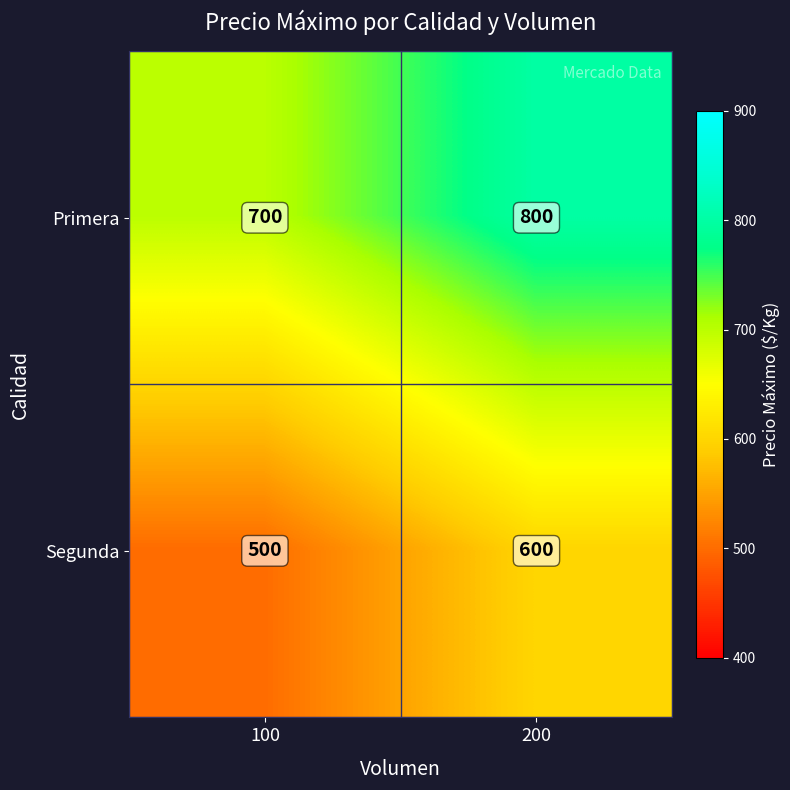

What is the maximum value shown in the chart?

800